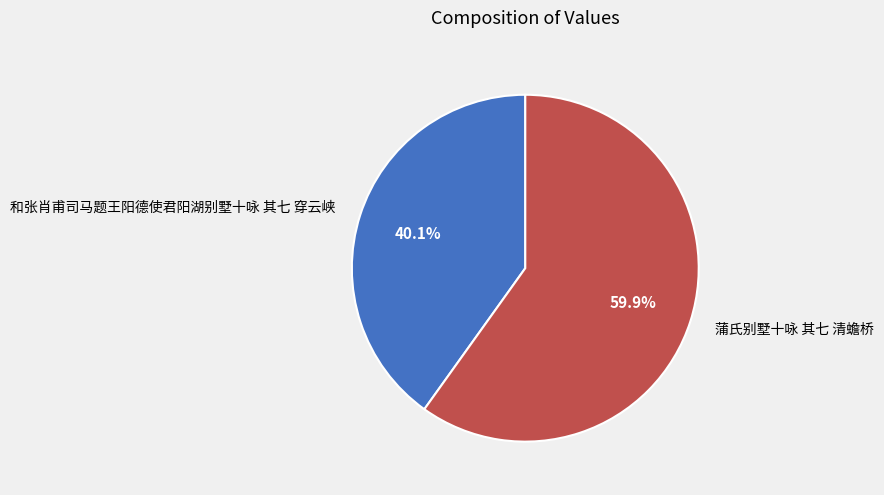

To the nearest percent, what percentage of the pie is 和张肖甫司马题王阳德使君阳湖别墅十咏 其七 穿云峡?

40%